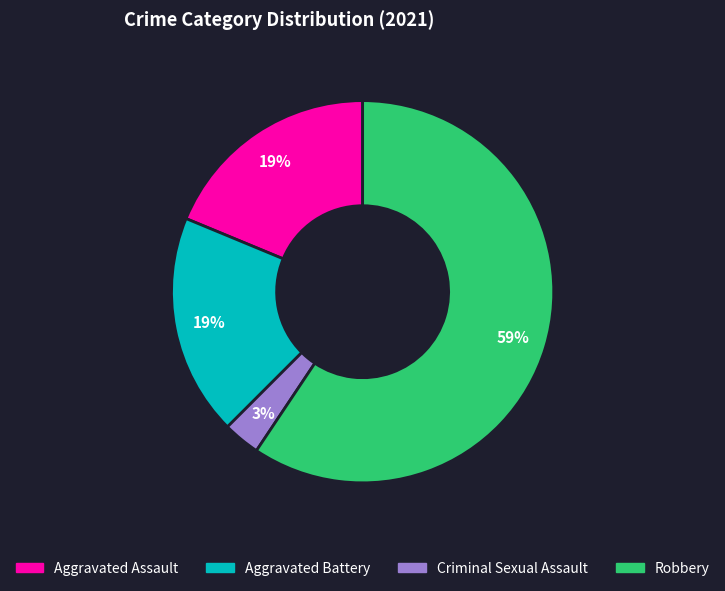

Approximately how many times larger is the value at Aggravated Assault compared to Aggravated Battery?

1.0